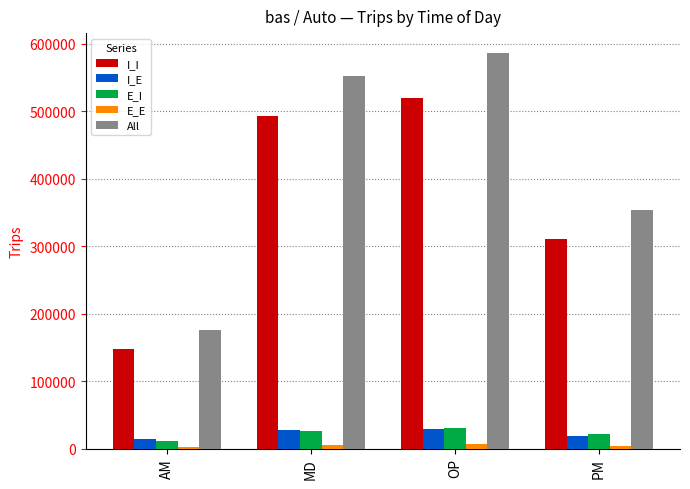

What is the spread (max minus min) of values at PM?

350105.2